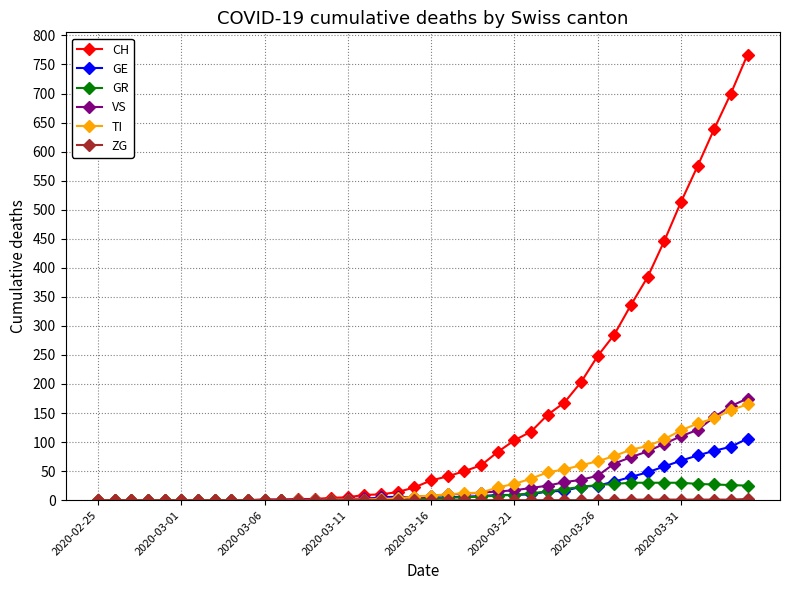

What is the greatest value displayed?

767